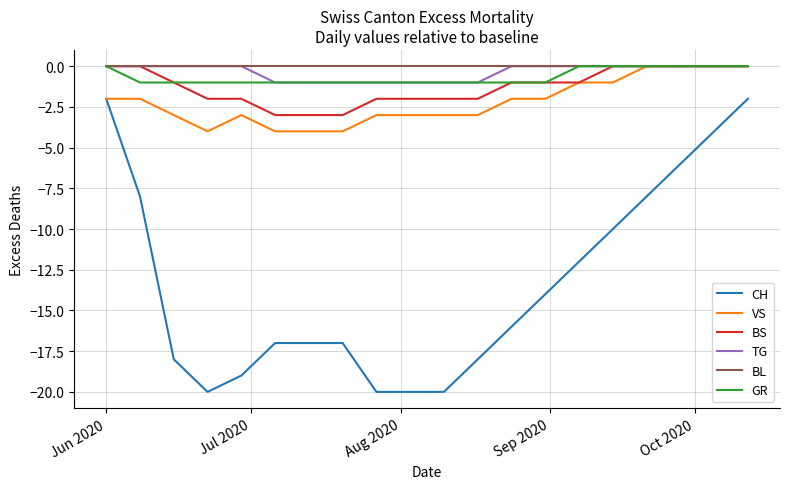

True or false: CH and BS cross at least once.

False